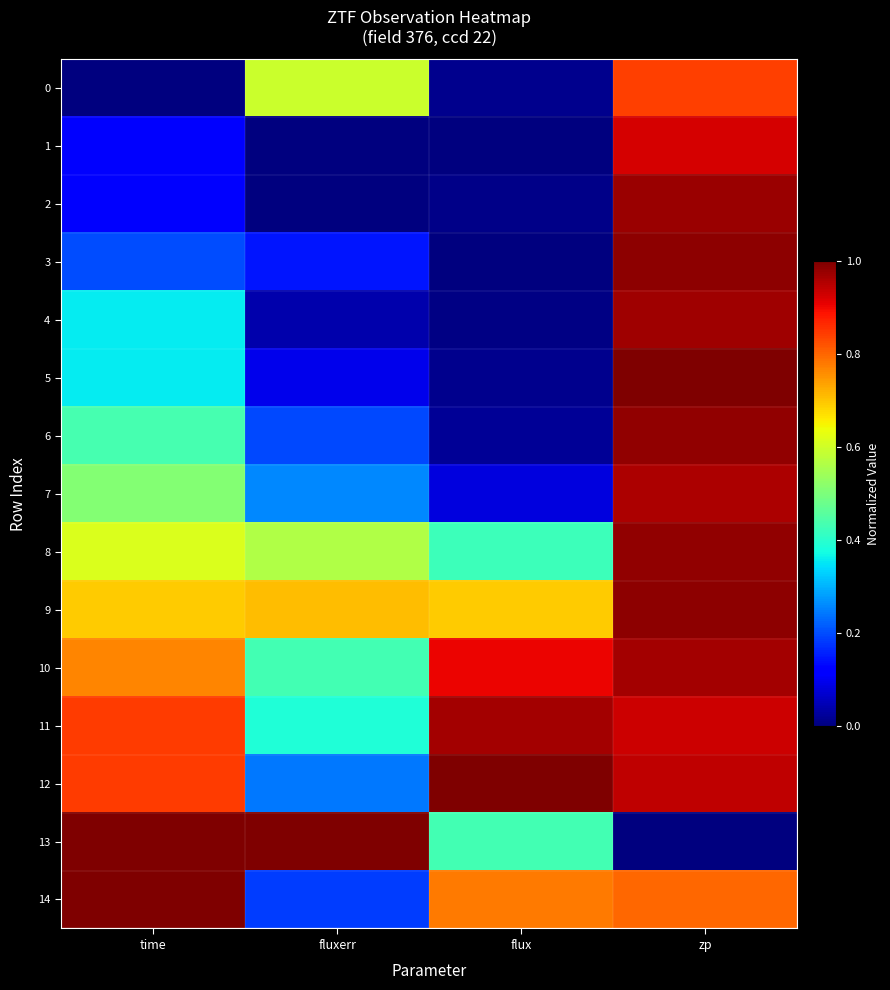

Rank the series at fluxerr from highest to lowest value.

13, 9, 0, 8, 10, 11, 7, 12, 6, 14, 3, 5, 4, 1, 2